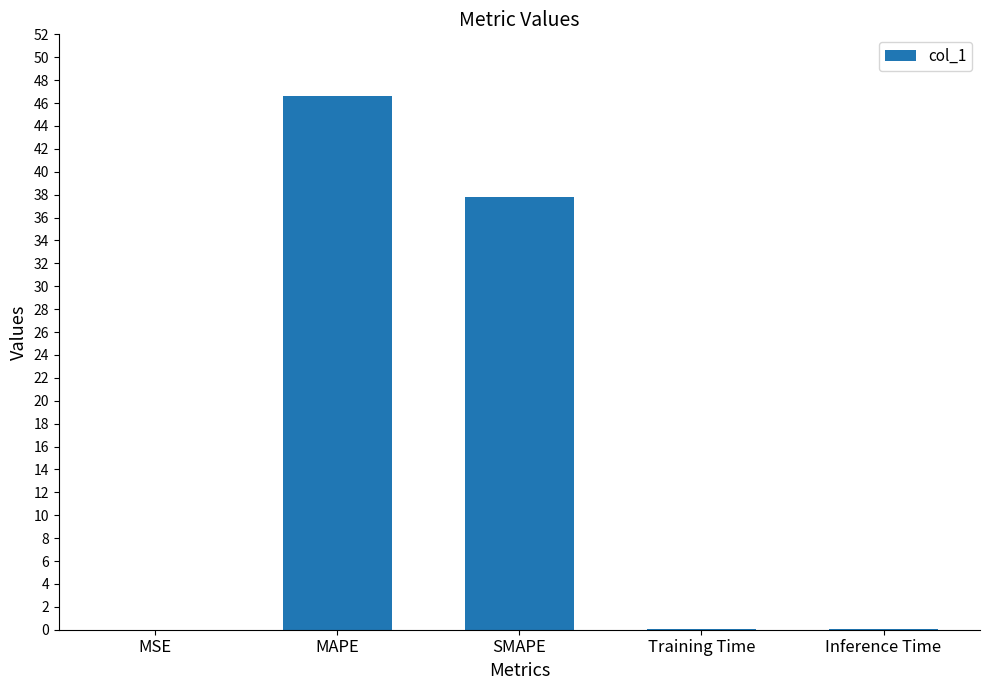

What is the sum of the values at MSE and Inference Time?

0.1